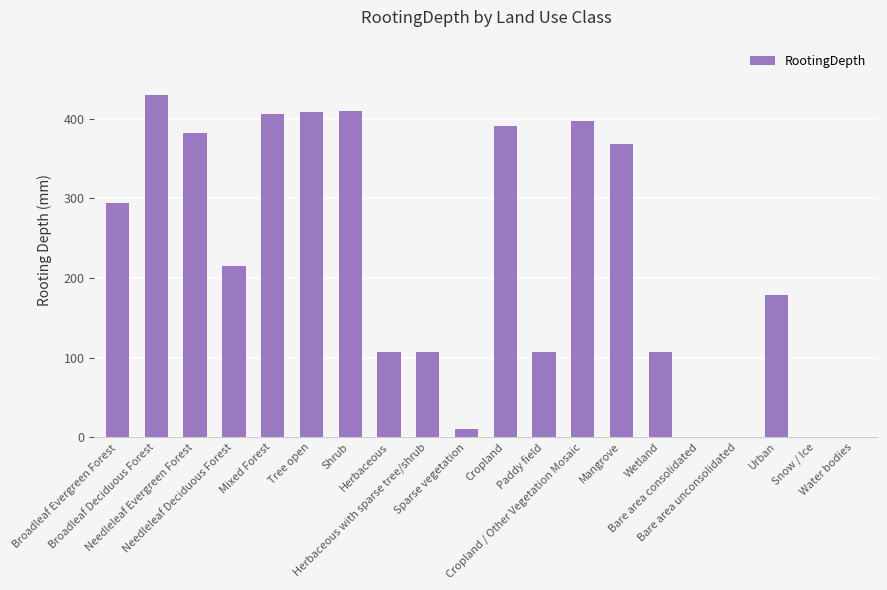

What is the greatest value displayed?

429.8